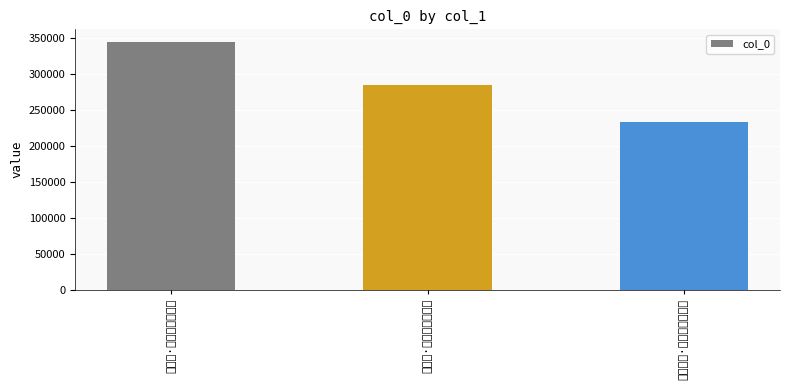

Rank the categories by value from highest to lowest.

牵牛花·天上黄姑不耐秋, 蝶恋花·天上人间成小住, 孤山桃花·天上仙人休掷火